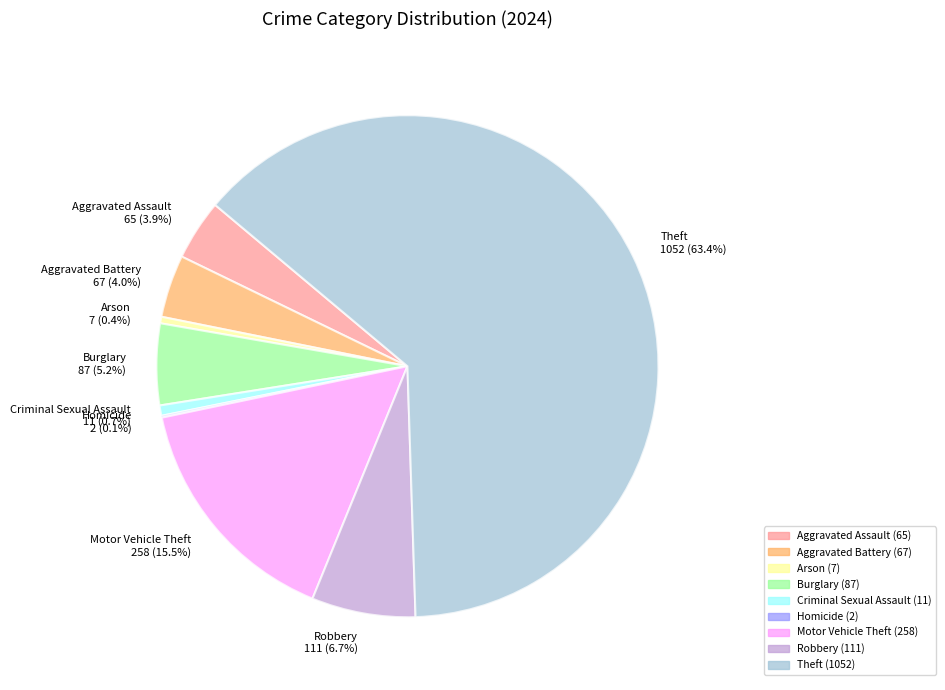

To the nearest percent, what is the combined percentage of Aggravated Battery and Aggravated Assault?

8%